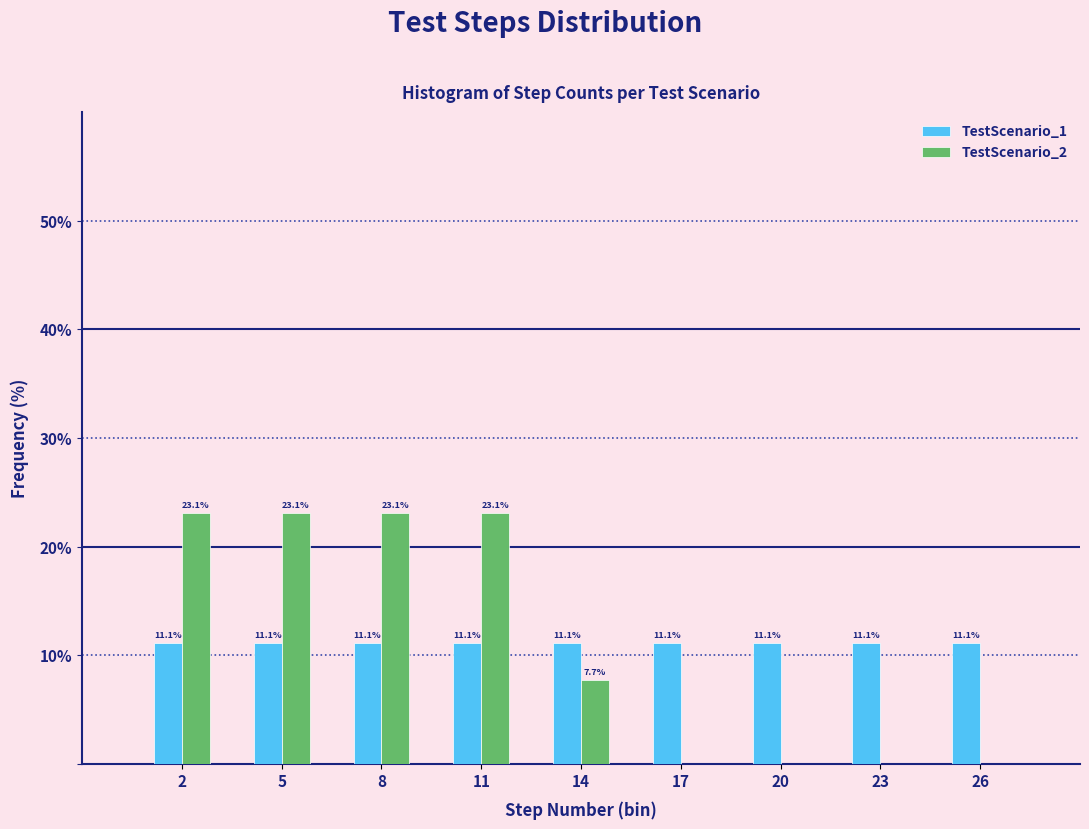

Reading left to right, what are all the values shown in this chart?

TestScenario_1: 2=11.1	5=11.1	8=11.1	11=11.1	14=11.1	17=11.1	20=11.1	23=11.1	26=11.1
TestScenario_2: 2=23.1	5=23.1	8=23.1	11=23.1	14=7.7	17=0.0	20=0.0	23=0.0	26=0.0